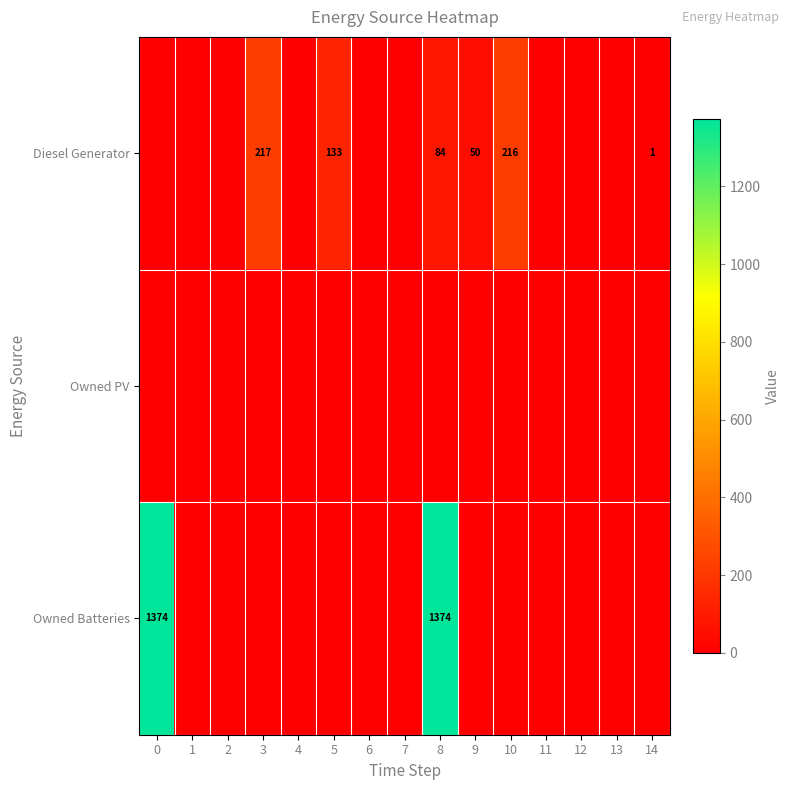

How many positive values does the Owned Batteries series have?

2